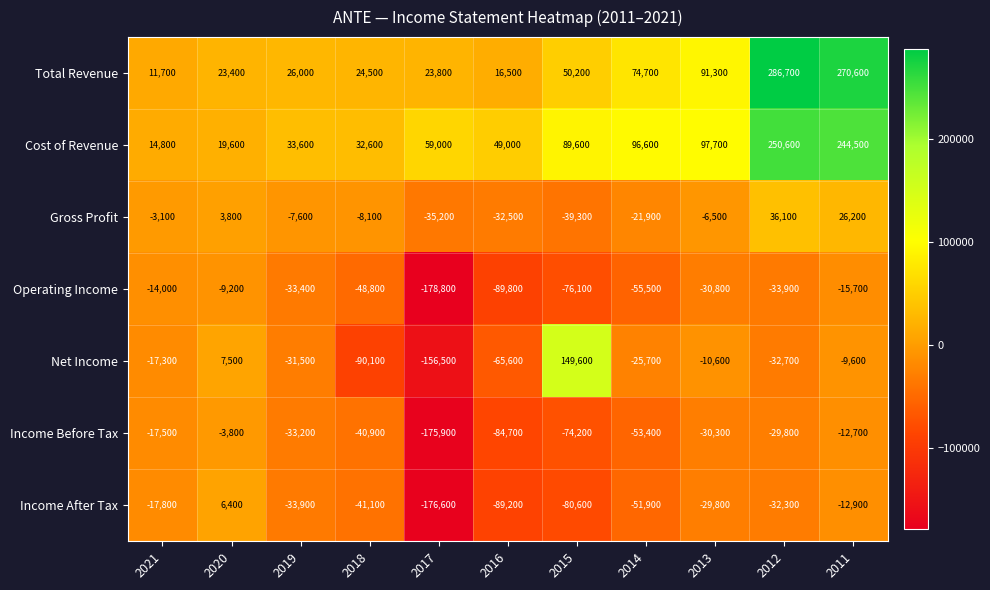

What is the approximate value of Total Revenue at 2018, to the nearest 100?

24500